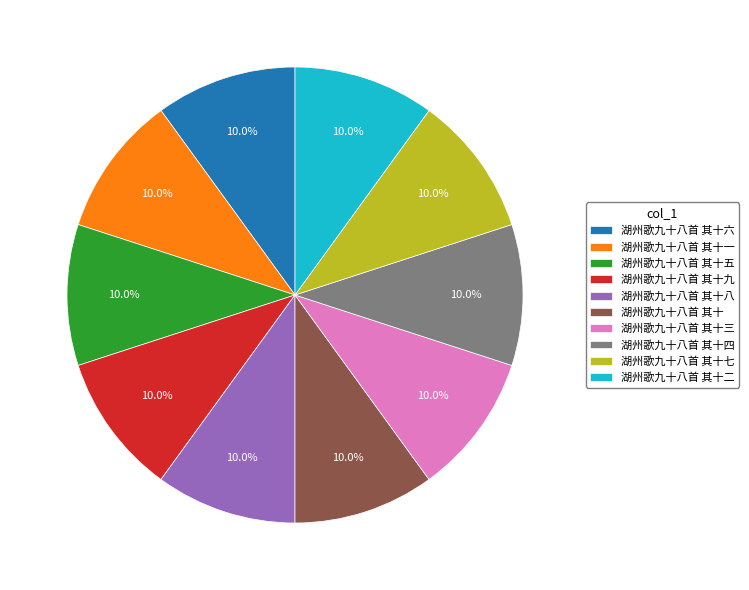

Approximately how many times larger is the value at 湖州歌九十八首 其十四 compared to 湖州歌九十八首 其十二?

1.0